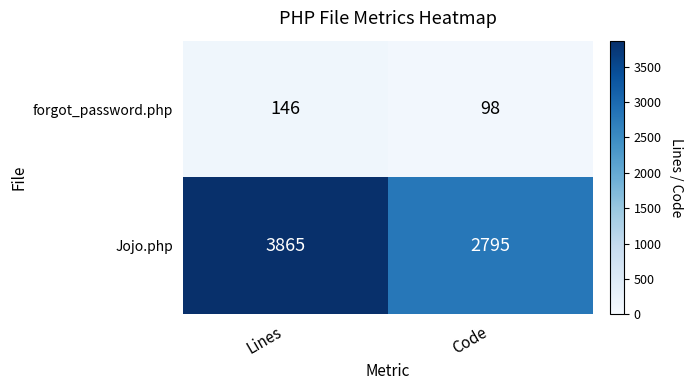

Which series has the largest total across all categories?

Jojo.php